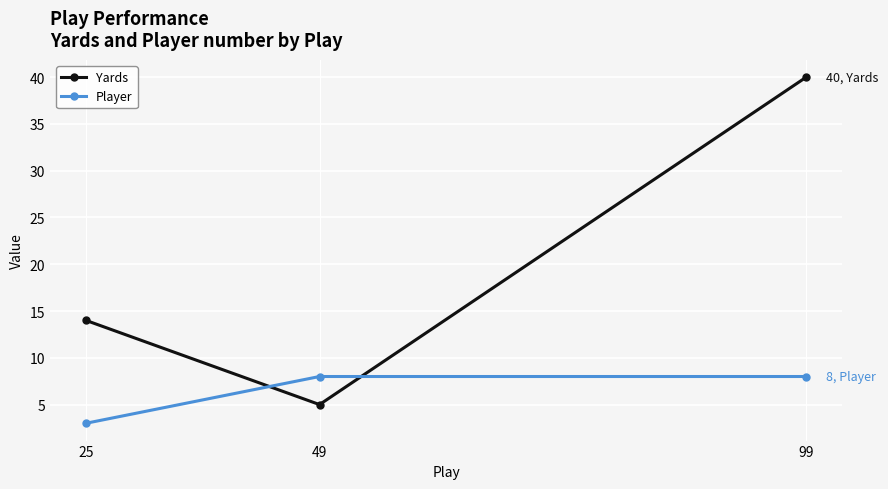

True or false: Player has a value of 5 at 99.

False